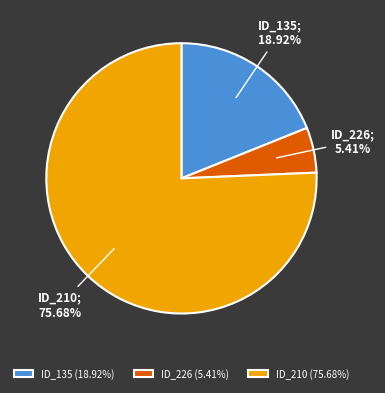

Is there any slice that represents more than half of the pie?

Yes